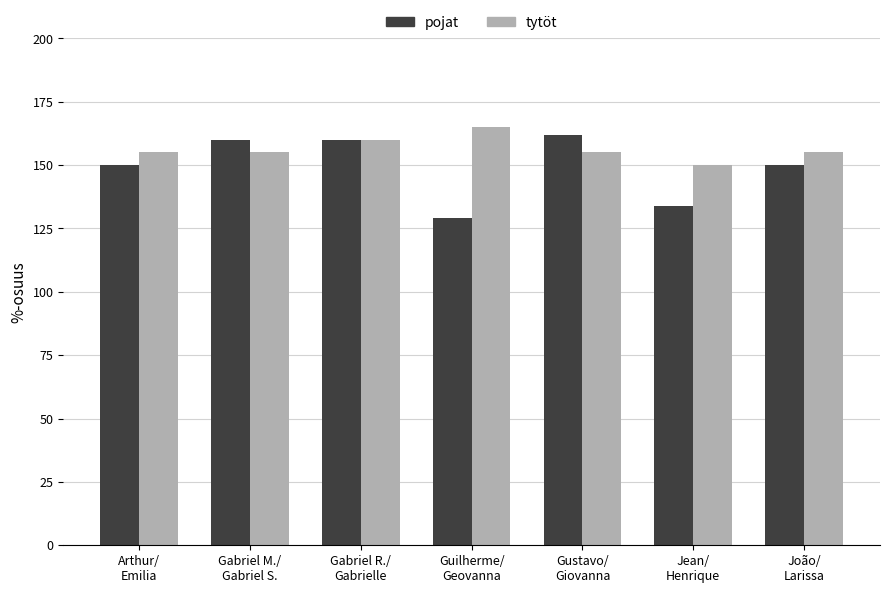

Reading right to left, extract all data points from this chart.

pojat: 150	134	162	129	160	160	150
tytöt: 155	150	155	165	160	155	155